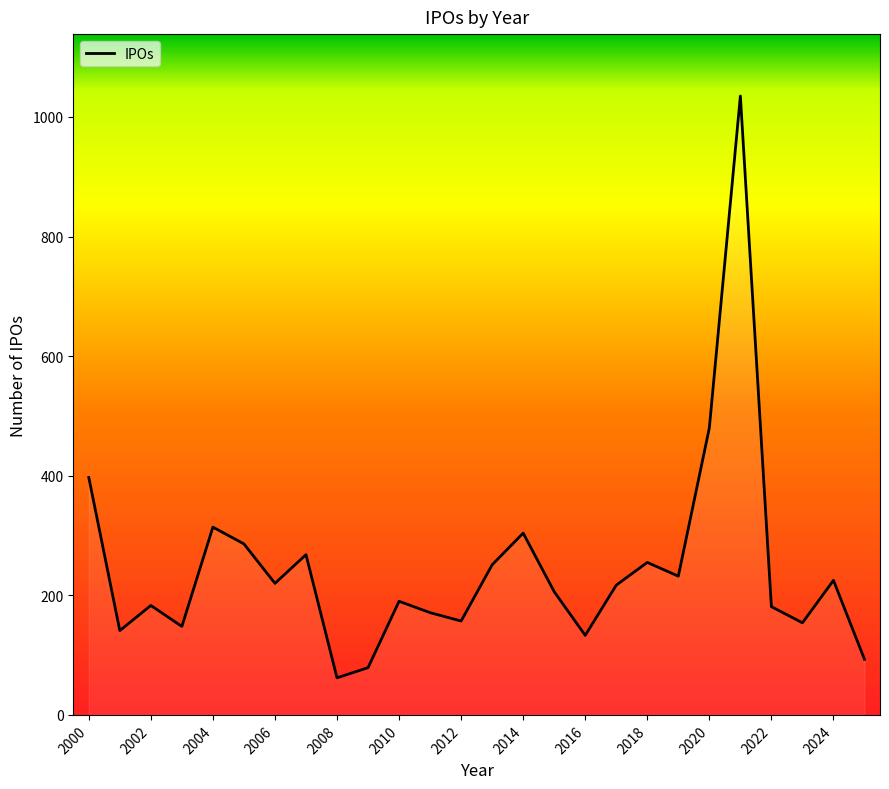

What is the greatest value displayed?

1035